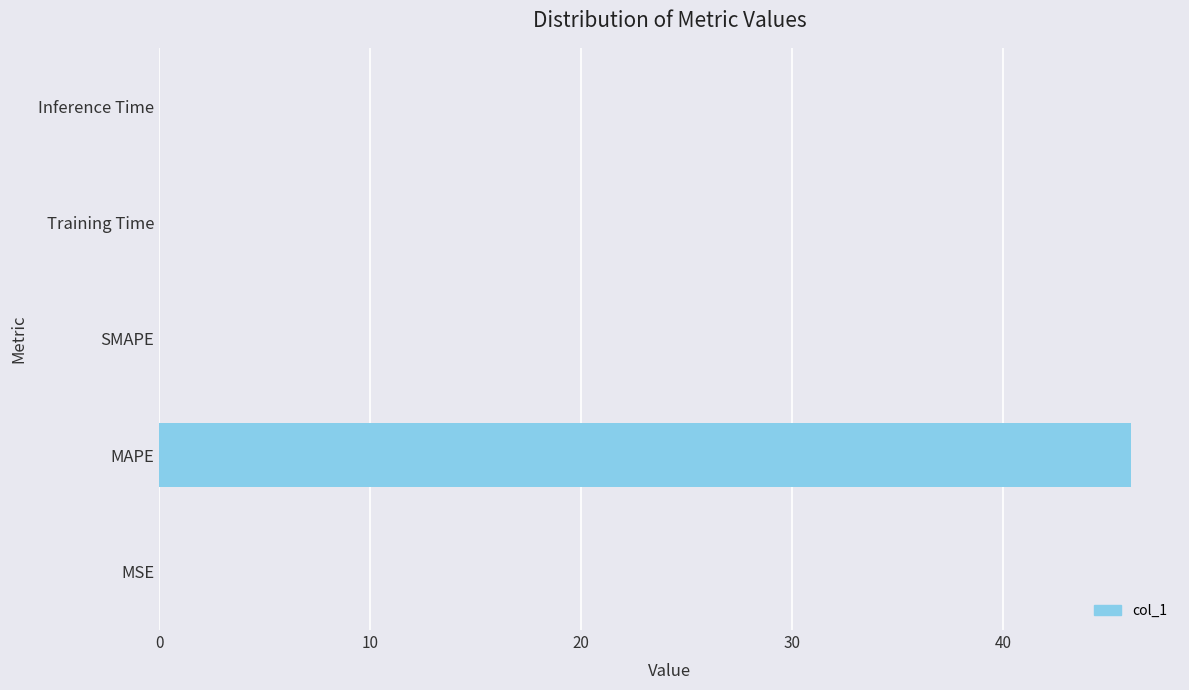

Which has a higher value, MSE or MAPE?

MAPE